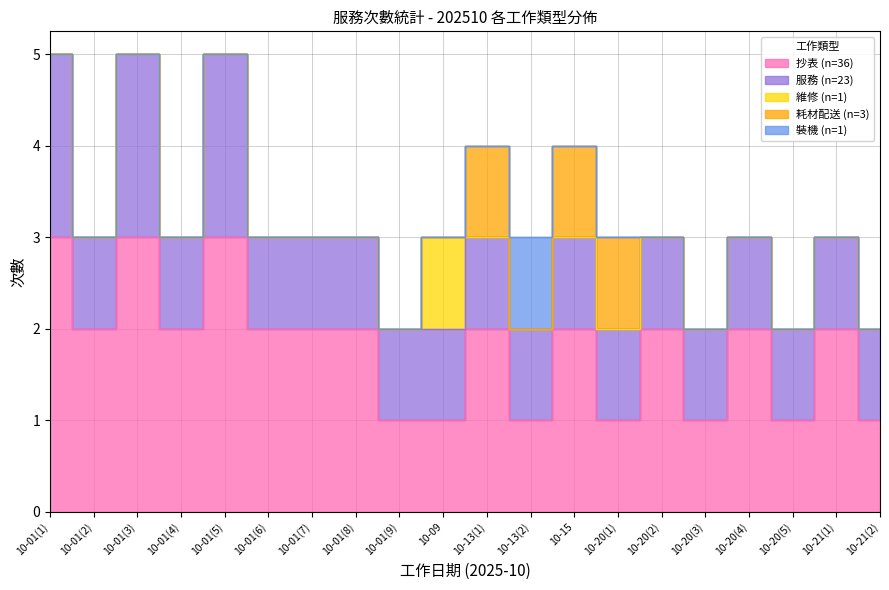

True or false: 耗材配送 and 服務 intersect in this chart.

False